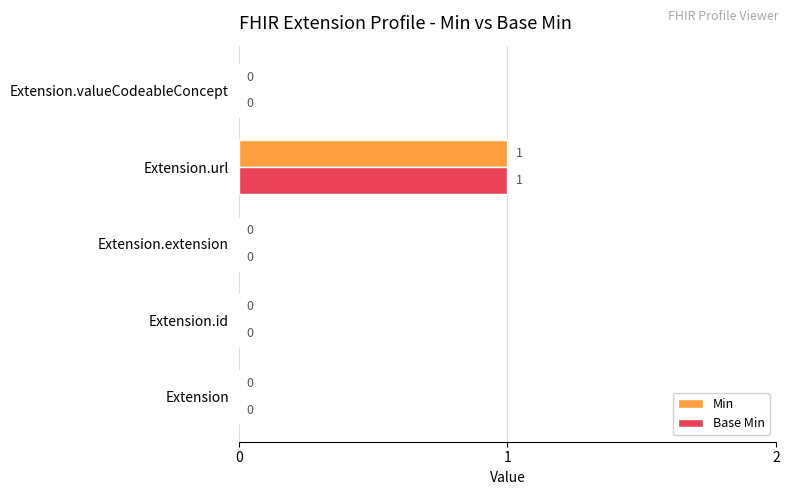

The value of Base Min at Extension.url is 0. True or false?

False